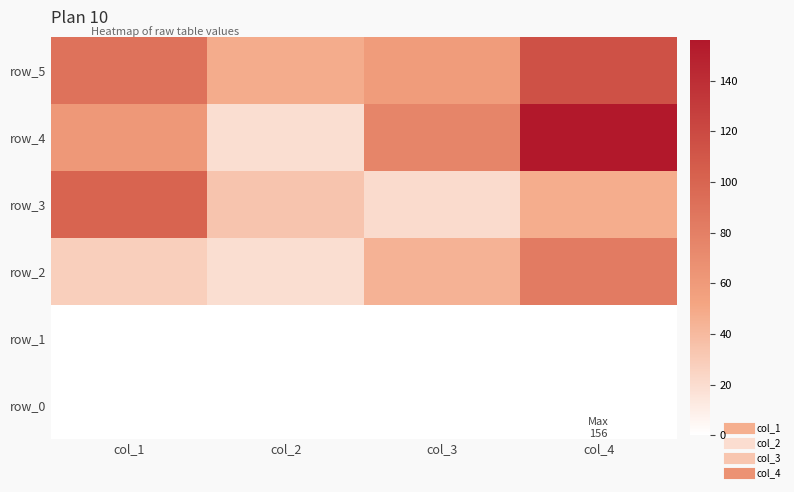

At which label does row_4 reach its minimum?

col_2